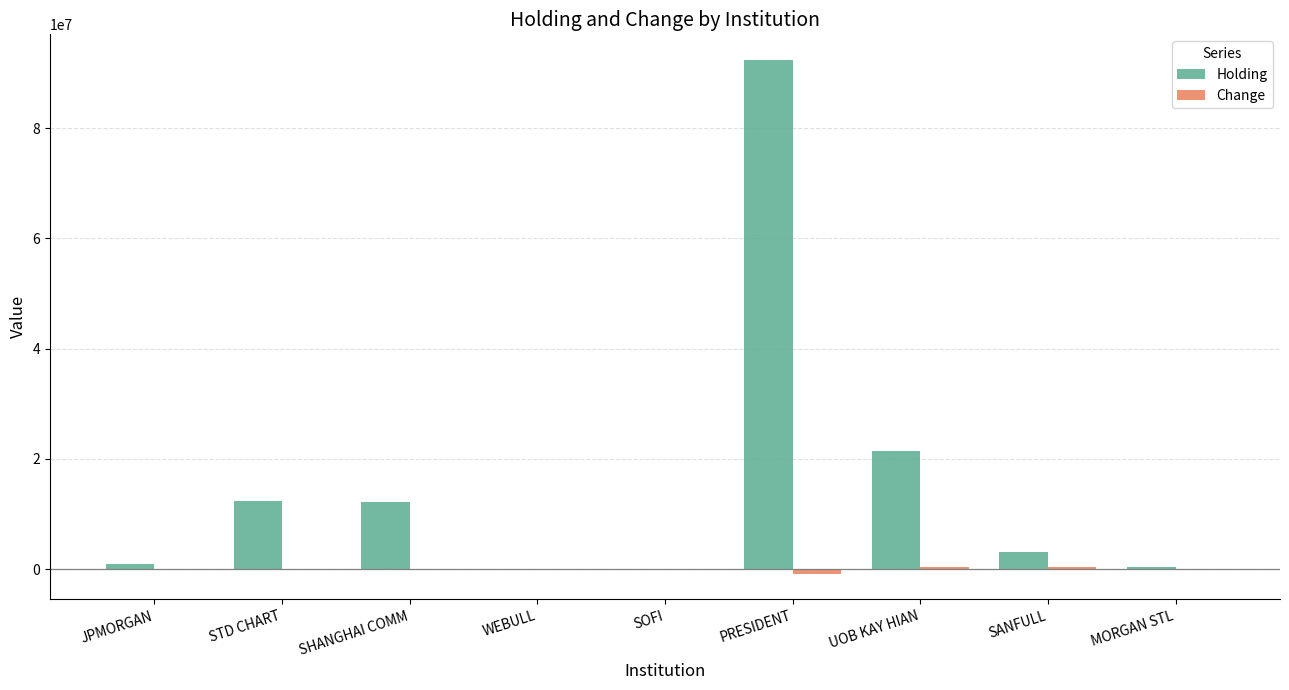

At which category is the sum across all series the highest?

PRESIDENT